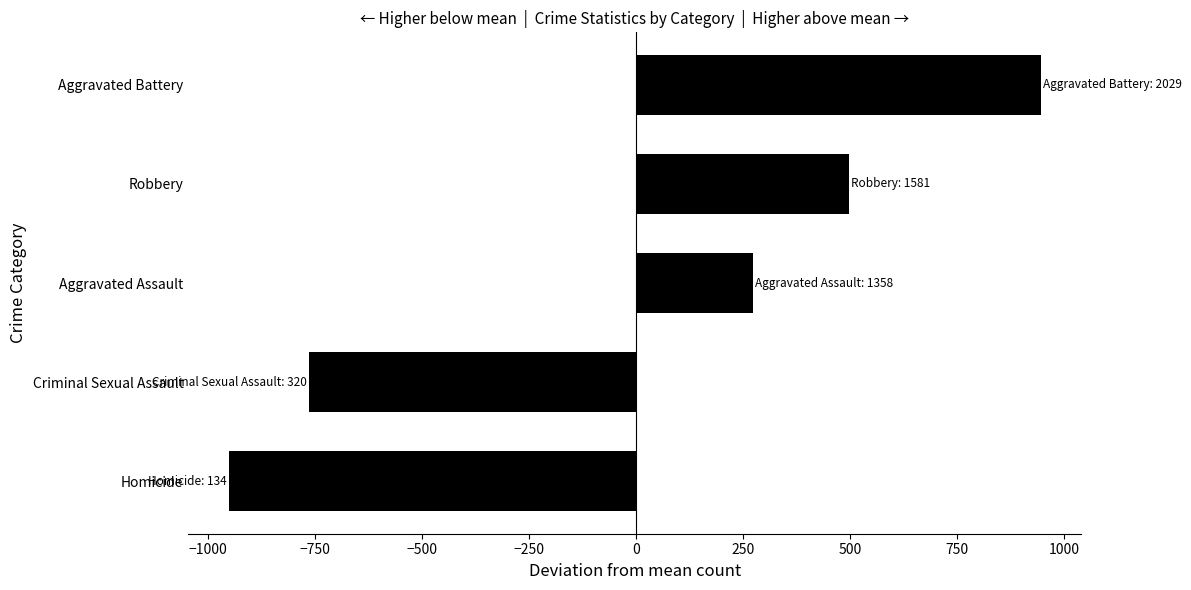

What value does the data have at Robbery?

496.6